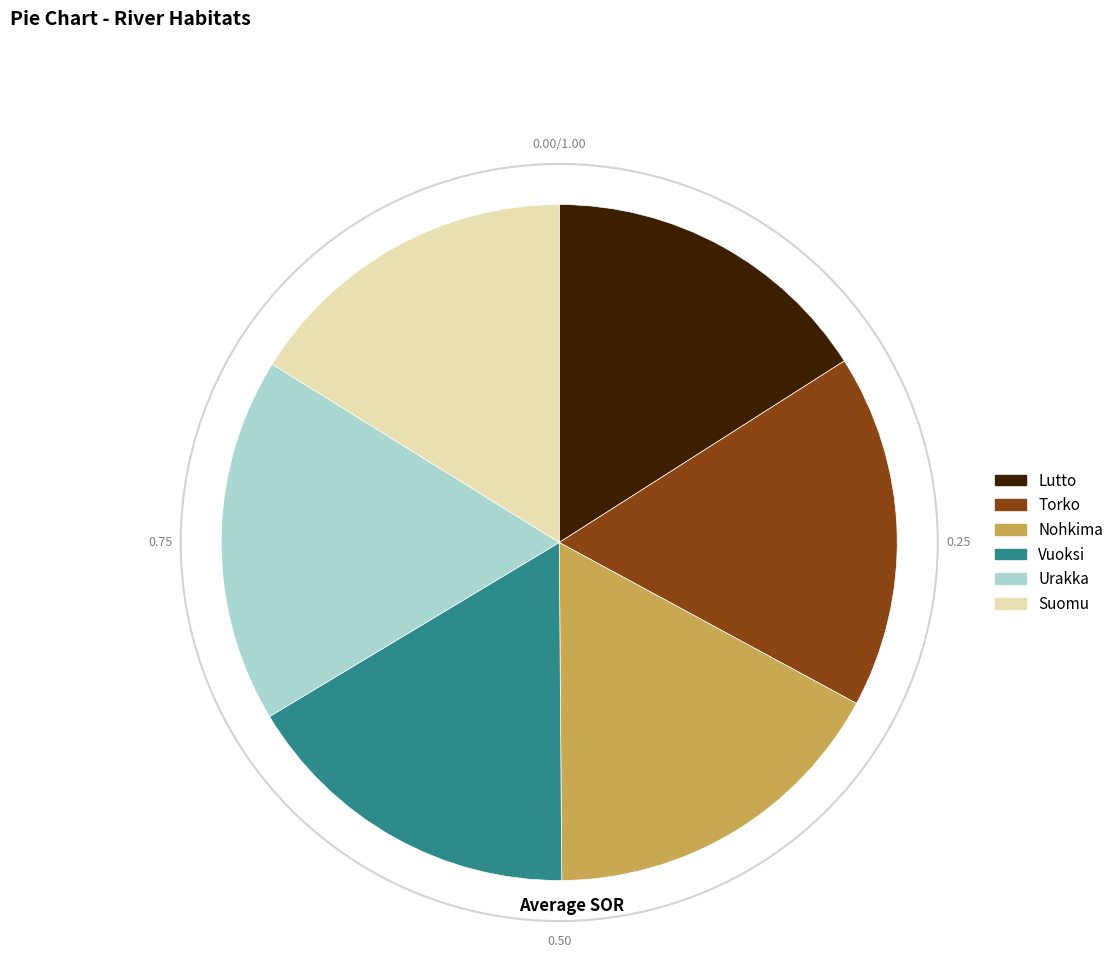

Approximately how many times larger is the value at Suomu compared to Vuoksi?

1.0